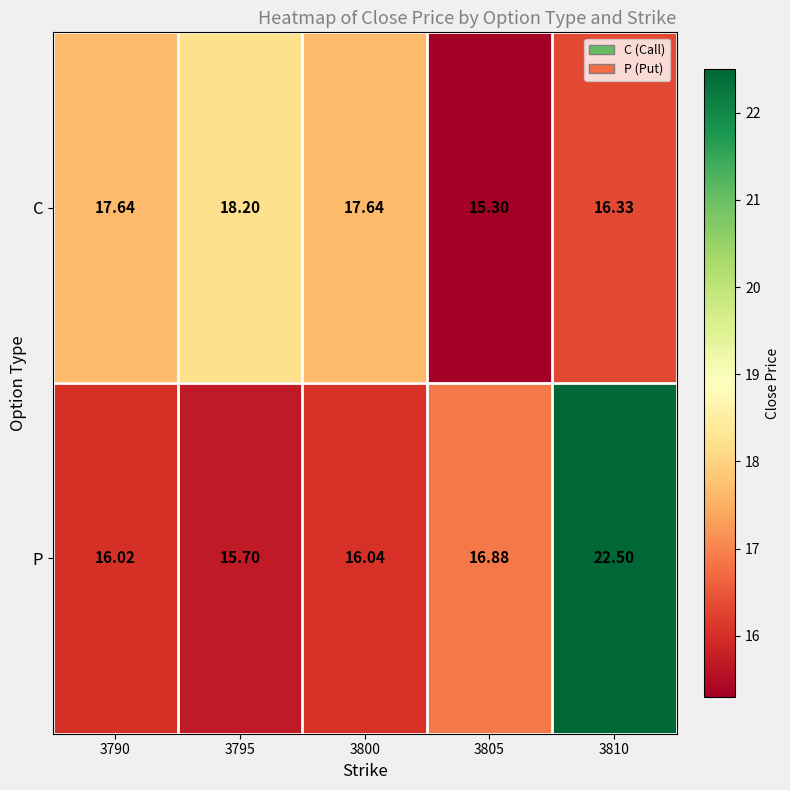

Between 3795 and 3805, which series saw the biggest shift?

C